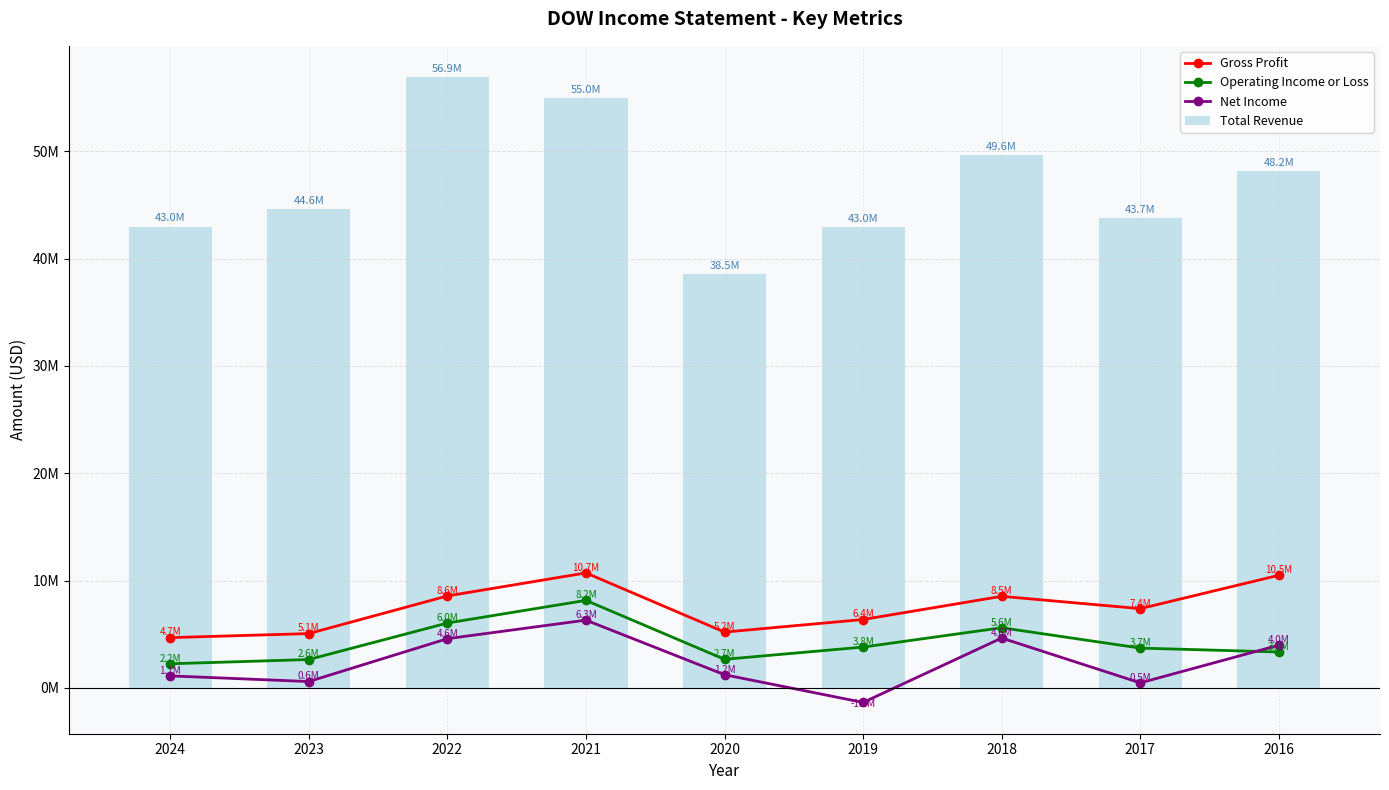

What is the difference between the maximum and minimum values in the Gross Profit series?

6029000